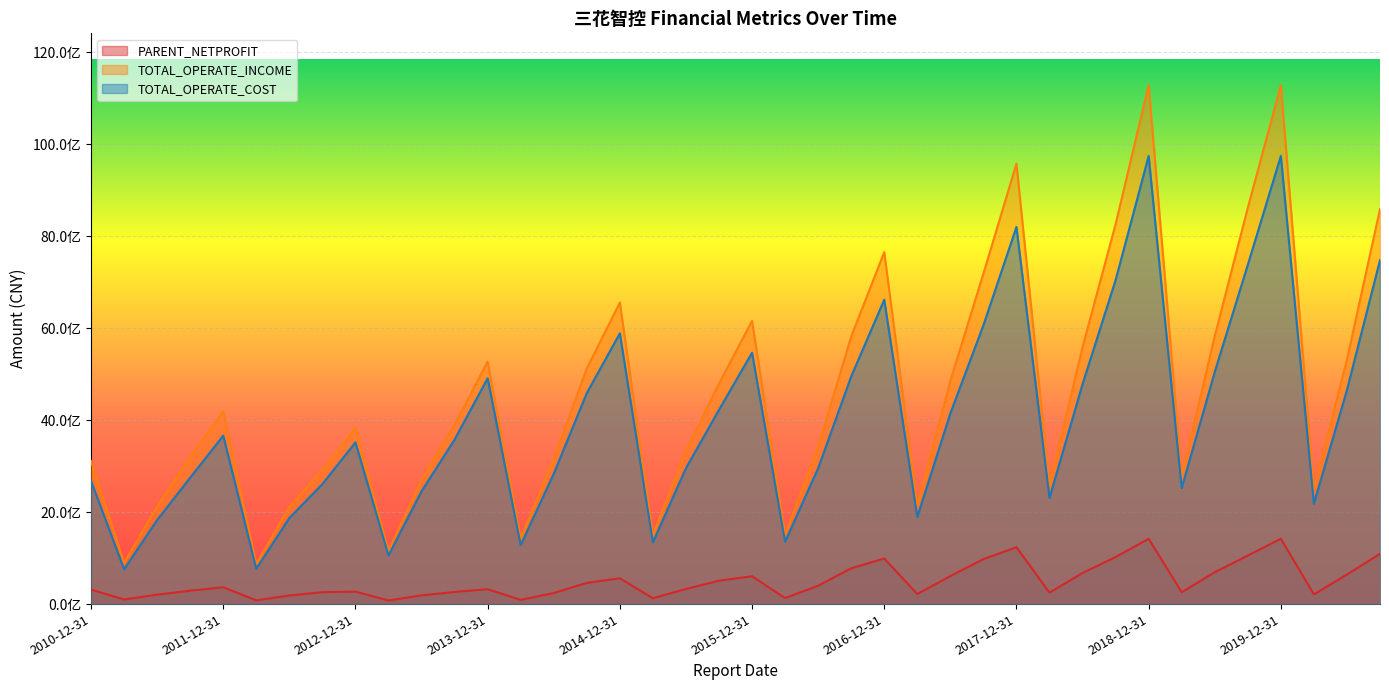

True or false: TOTAL_OPERATE_INCOME and PARENT_NETPROFIT cross at least once.

False